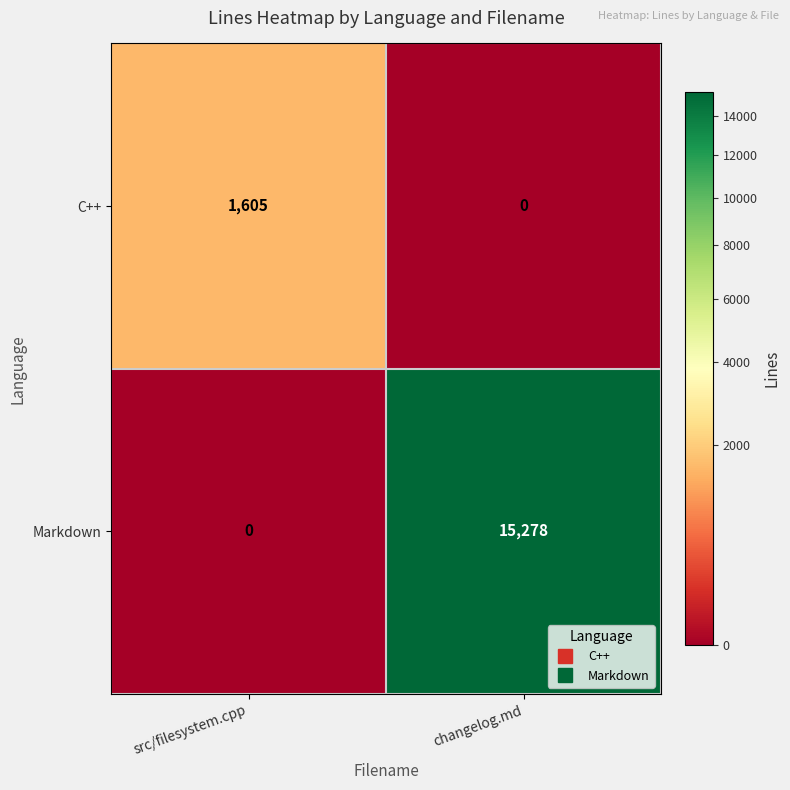

Where is Markdown nearest to the value 7639?

src/filesystem.cpp